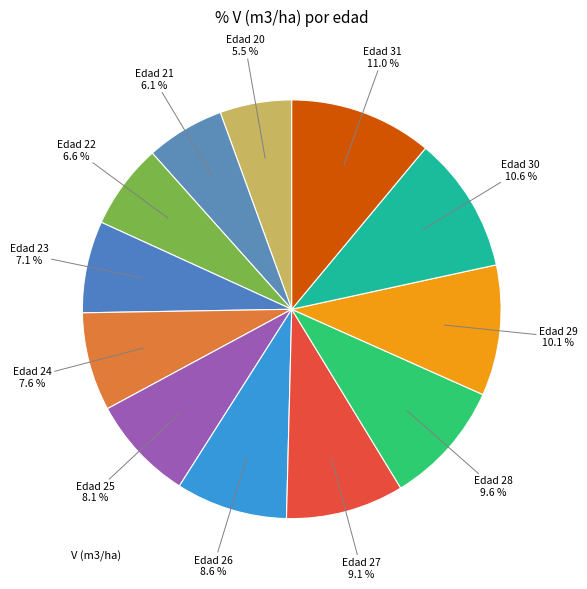

How many segments does this pie chart have?

12